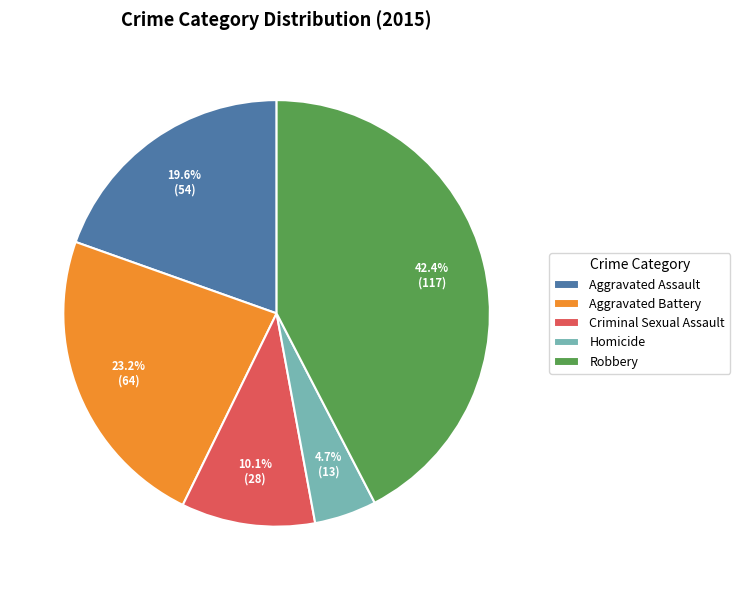

How much of the chart is everything except Robbery?

57.6%